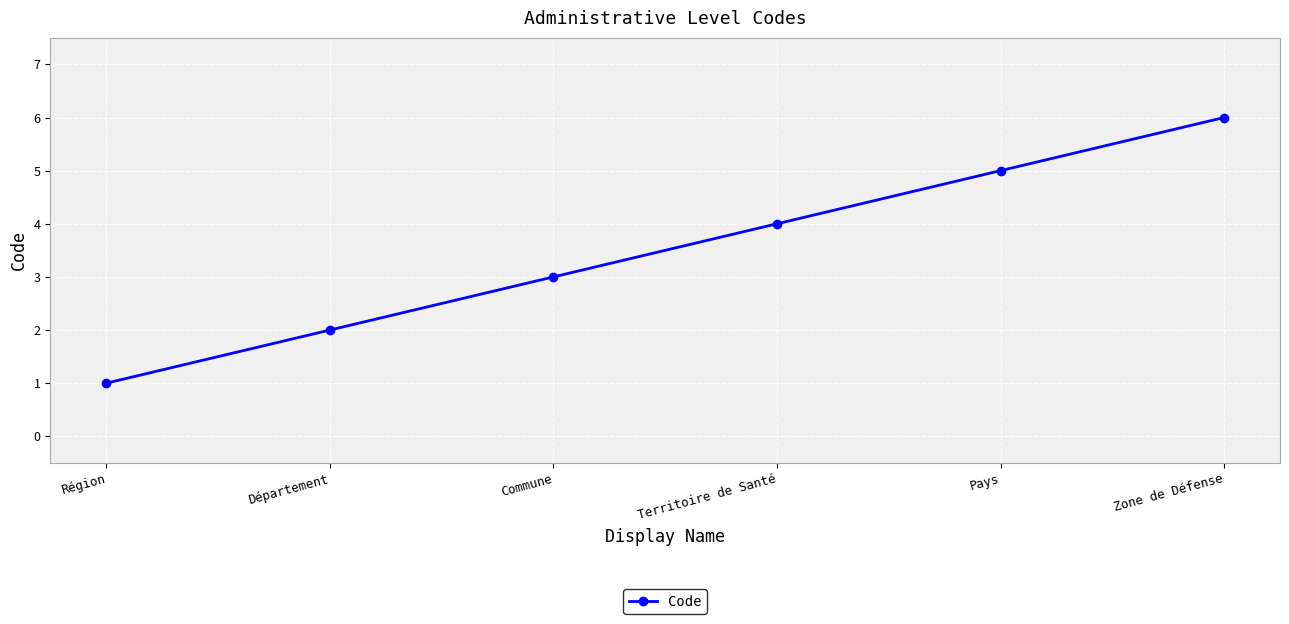

Does the chart have visible grid lines?

Yes